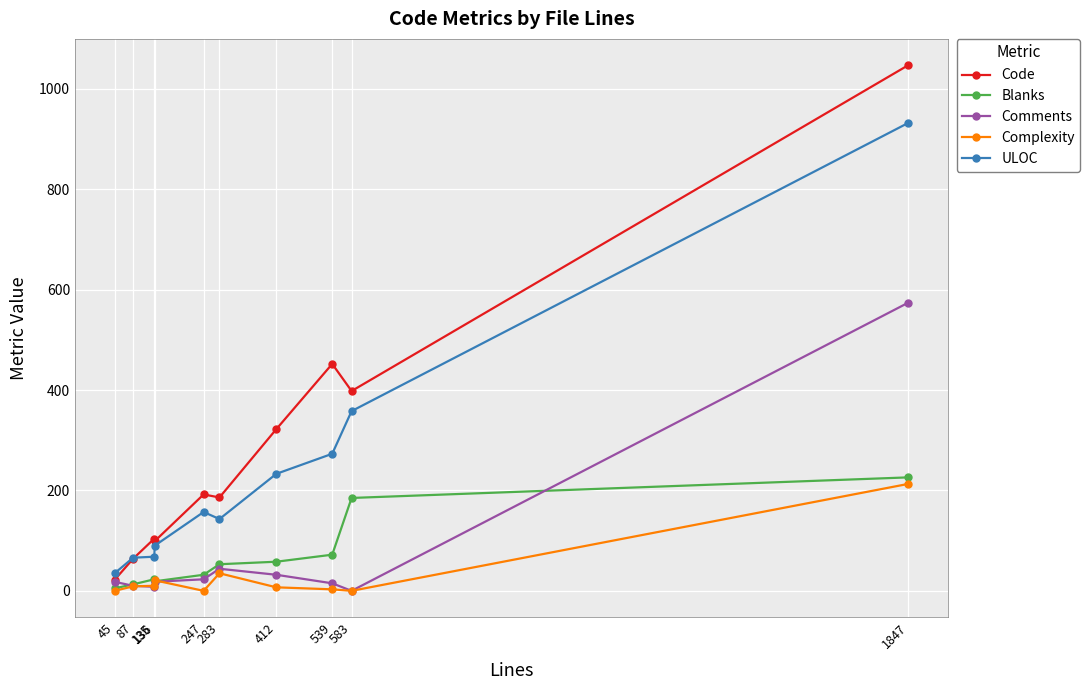

Which series has the widest spread of values?

Code